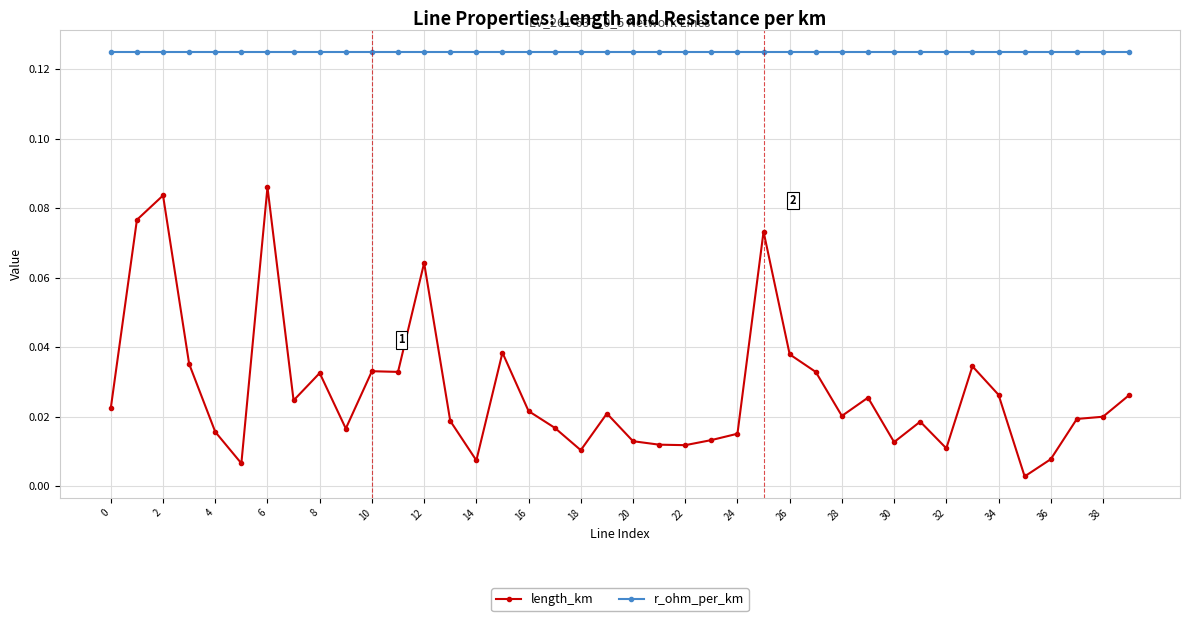

How many lines are shown in the chart?

2